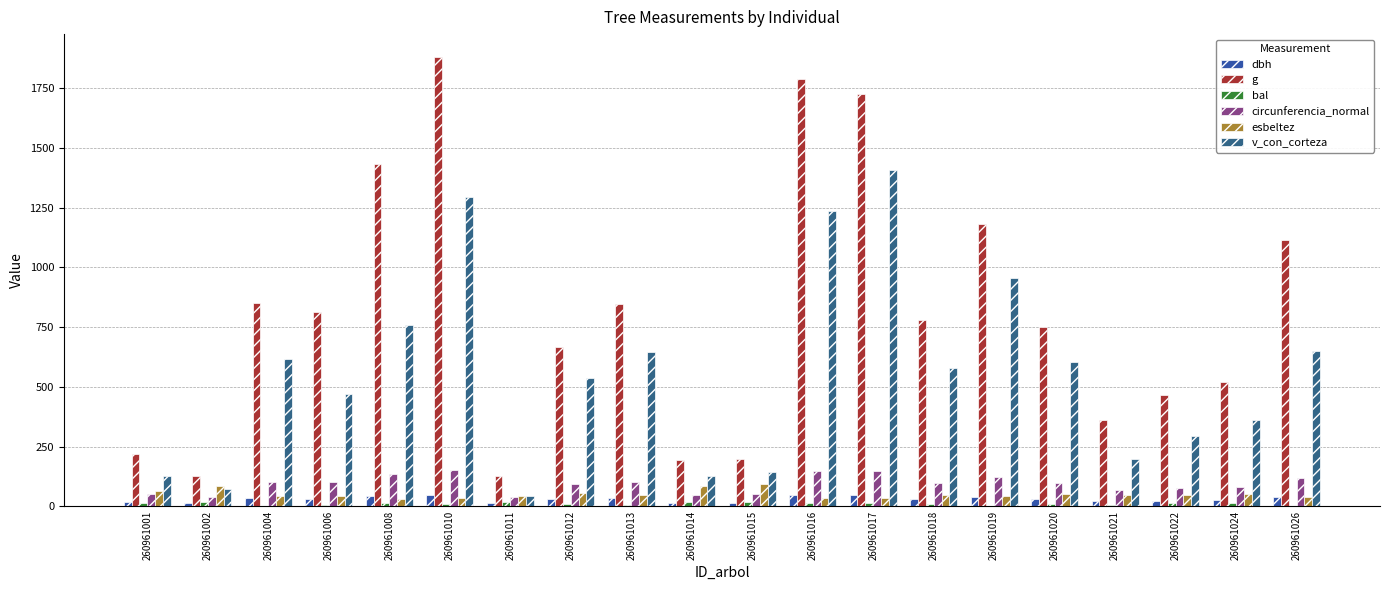

How many groups of bars are there?

20